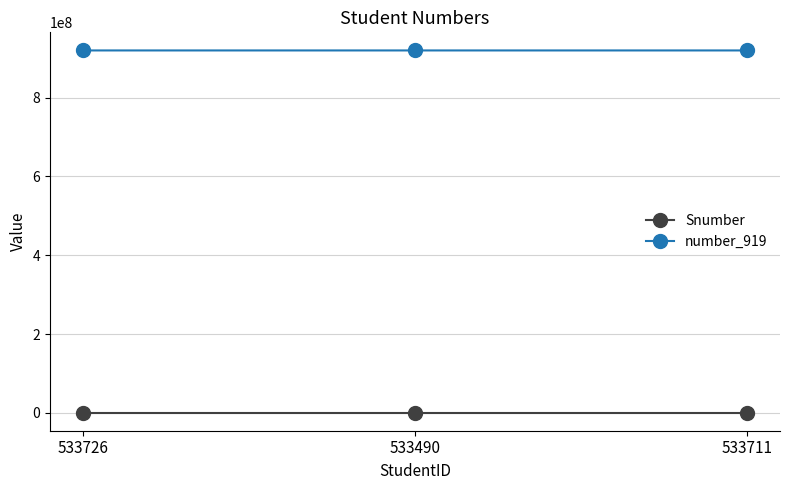

How many lines are shown in the chart?

2